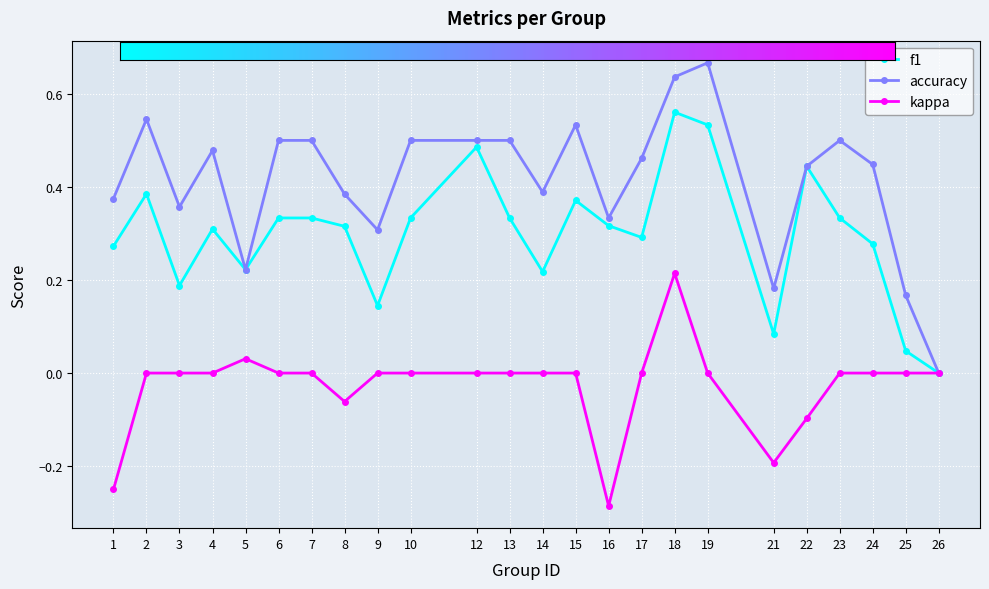

What is the spread (max minus min) of values at 18?

0.4